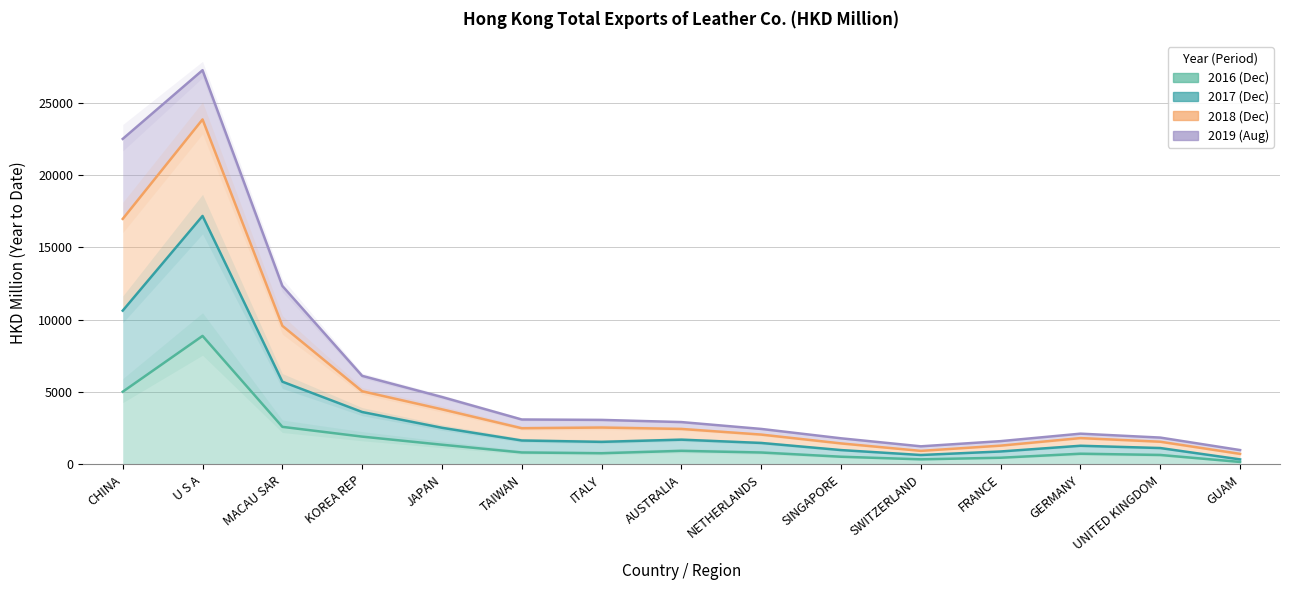

Which has a higher value, MACAU SAR or KOREA REP?

MACAU SAR